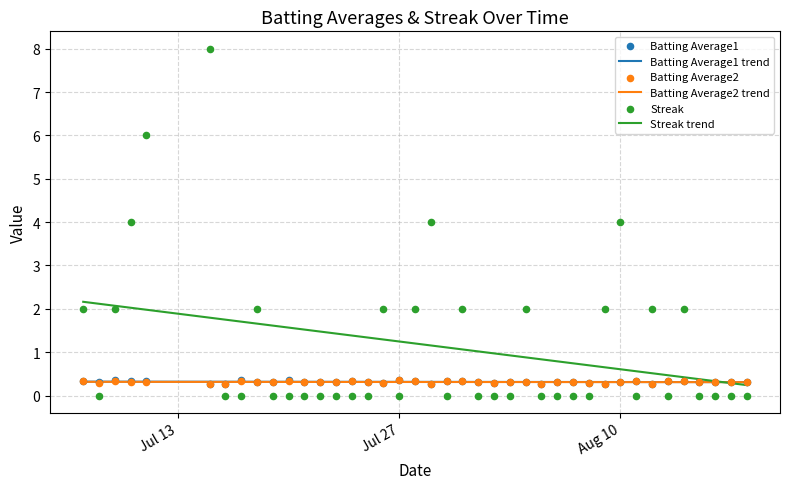

What are all the series names shown in the legend?

Batting Average1, Batting Average2, Streak